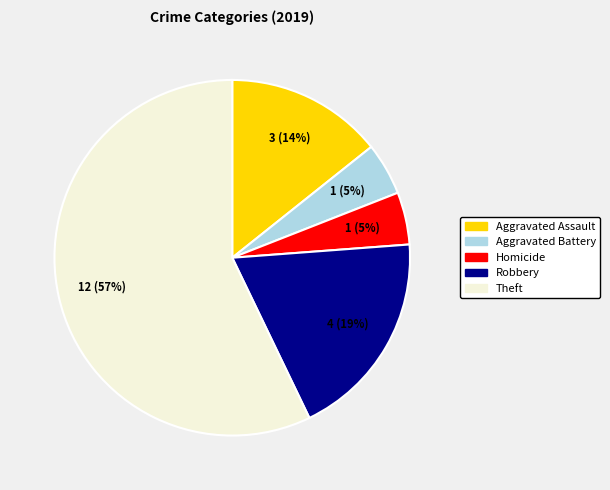

Count the number of slices in the pie.

5